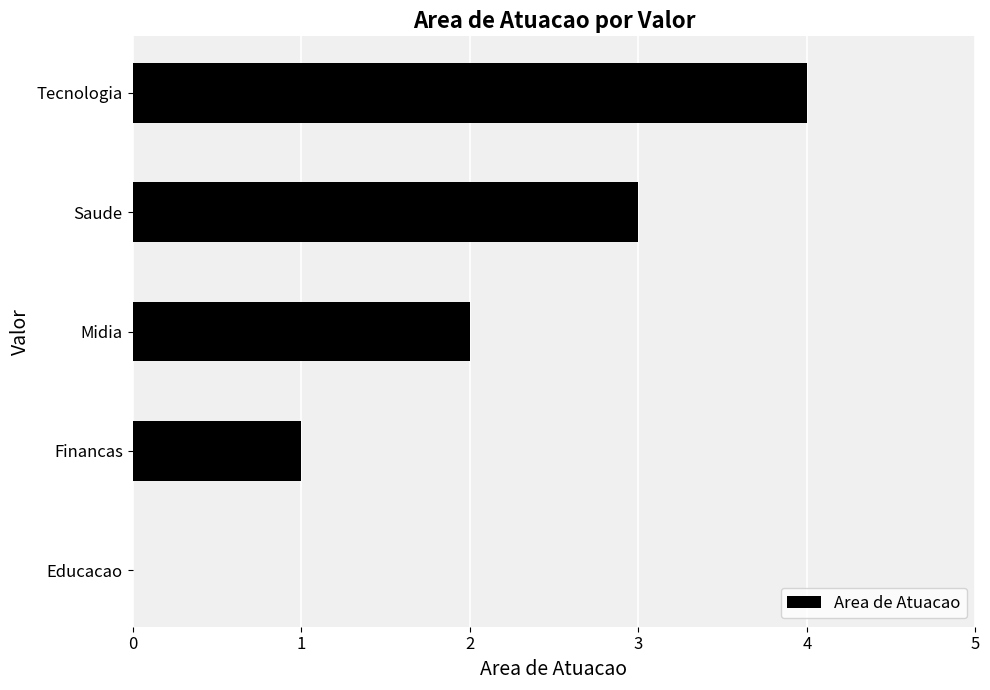

The chart shows a value of 1 at Financas. True or false?

True